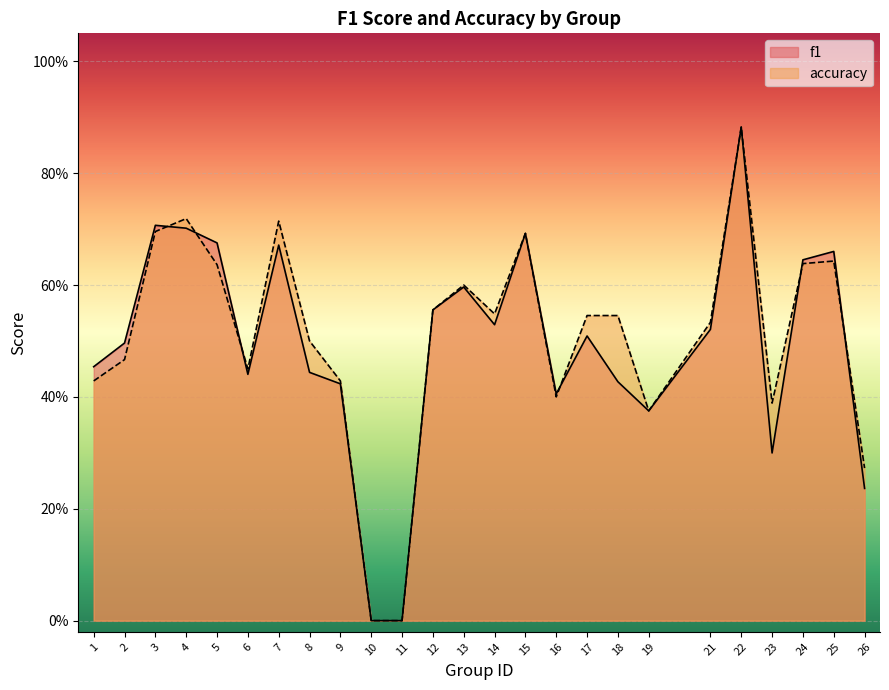

Rank the categories by f1 value from highest to lowest.

22, 3, 4, 15, 5, 7, 25, 24, 13, 12, 14, 21, 17, 2, 1, 8, 6, 18, 9, 16, 19, 23, 26, 10, 11